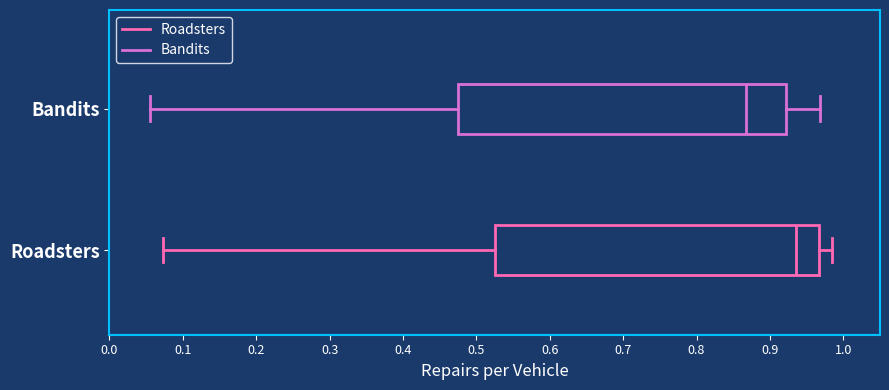

Reading bottom to top, read every box against the x-axis: the position of its median line, the range the box covers, and the ends of its whiskers. The values are not printed on the chart, so give them approximately, as read against the axis.

Roadsters: median 0.94, box 0.53 to 0.97, whiskers 0.07 to 0.98
Bandits: median 0.87, box 0.48 to 0.92, whiskers 0.06 to 0.97